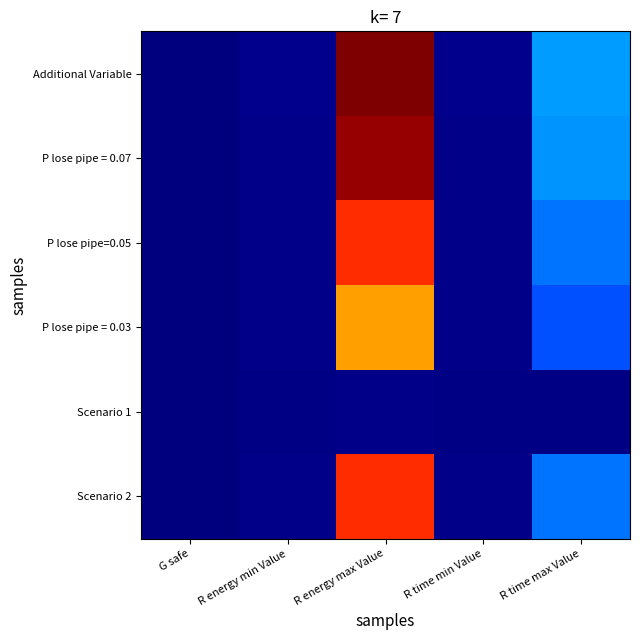

What is the spread (max minus min) of values at R energy min Value?

44.7